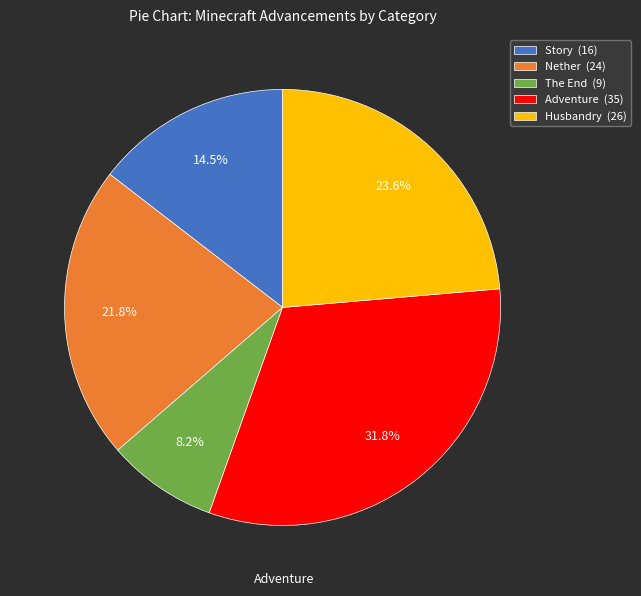

To the nearest percent, what portion does The End represent?

8%